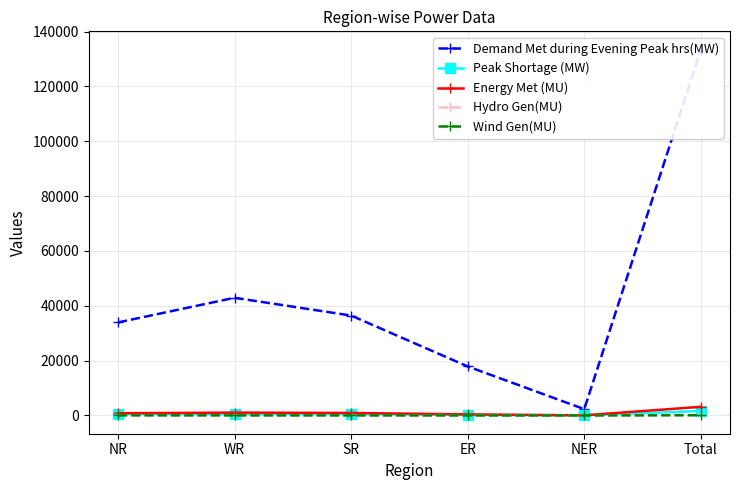

Reading left to right, list all the values displayed in this chart.

Demand Met during Evening Peak hrs(MW): 33917	42919	36437	17871	2301	133445
Peak Shortage (MW): 504	399	500	200	42	1645
Energy Met (MU): 802	1038	902	368	39	3149
Hydro Gen(MU): 107	34	63	26	5	234
Wind Gen(MU): 28	24	10	0	0	61